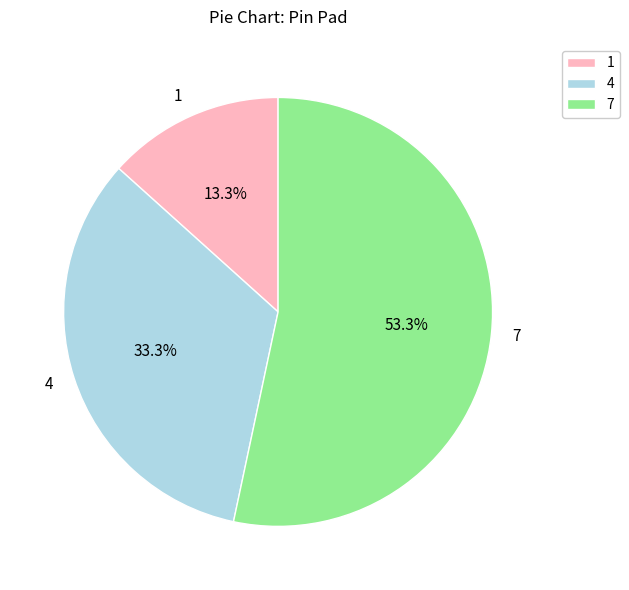

What portion of the pie excludes 4?

66.7%